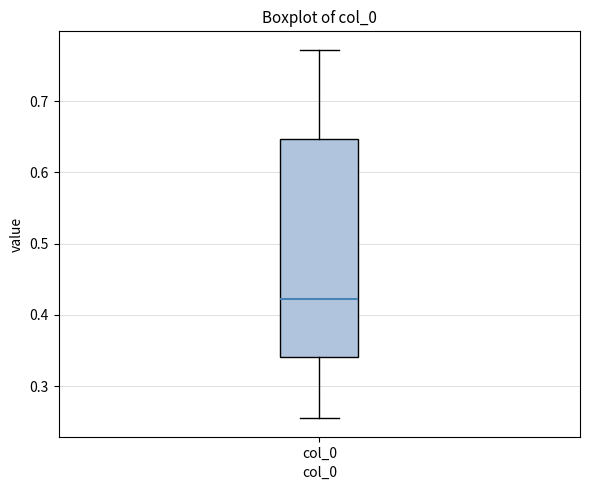

Transcribe this box plot: give where the median line is, the range the box spans, and where the two whiskers end, as read against the y-axis. The values are not printed on the chart, so give them approximately, as read against the axis.

median 0.42, box 0.34 to 0.65, whiskers 0.25 to 0.77